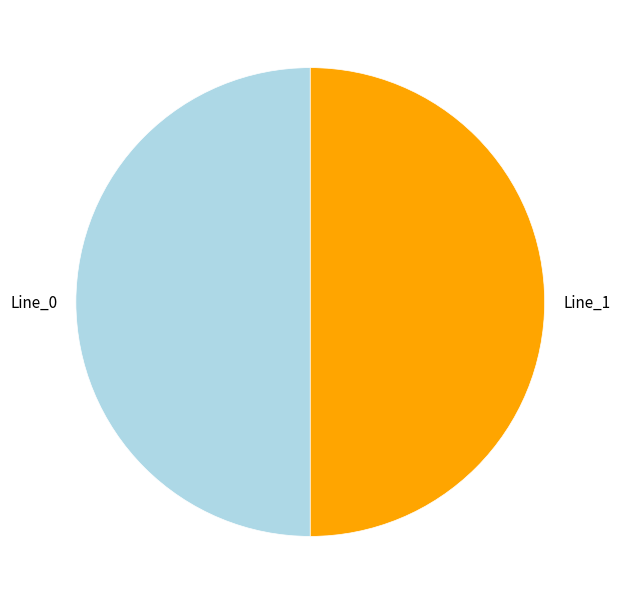

Combined, do Line_0 and Line_1 account for over 50%?

Yes